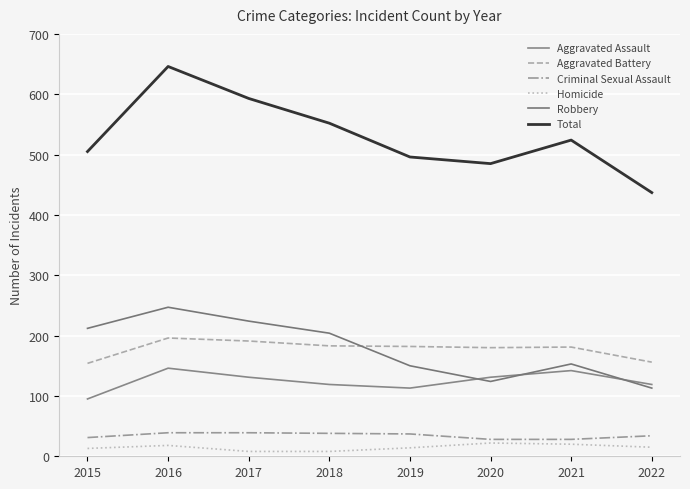

What is the minimum value shown in the chart?

8